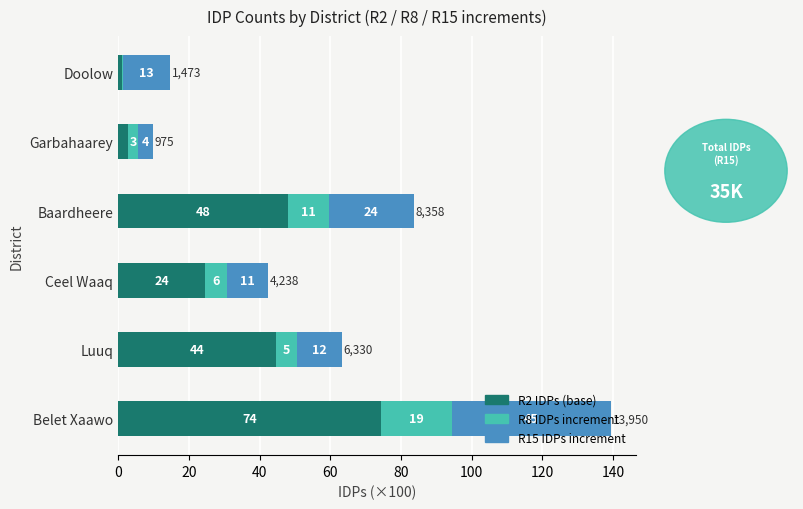

How many series are shown in this chart?

3